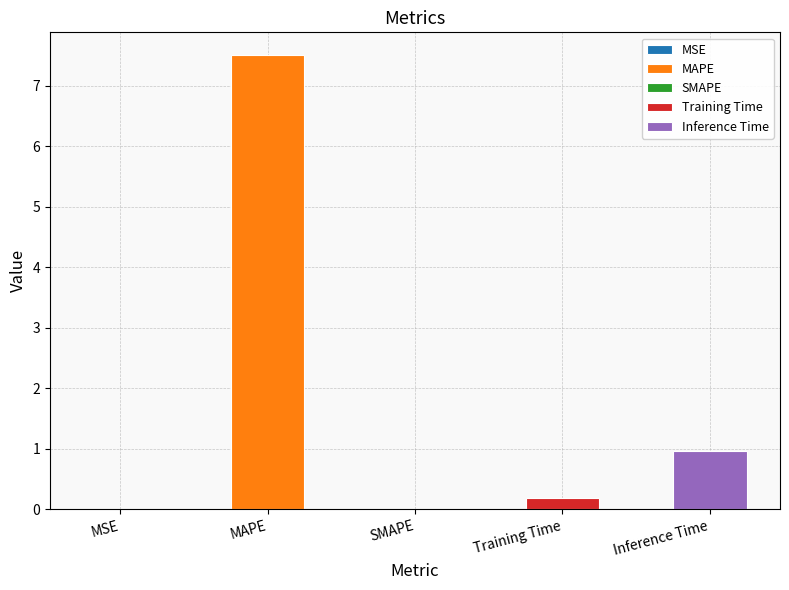

What is the greatest value displayed?

7.5